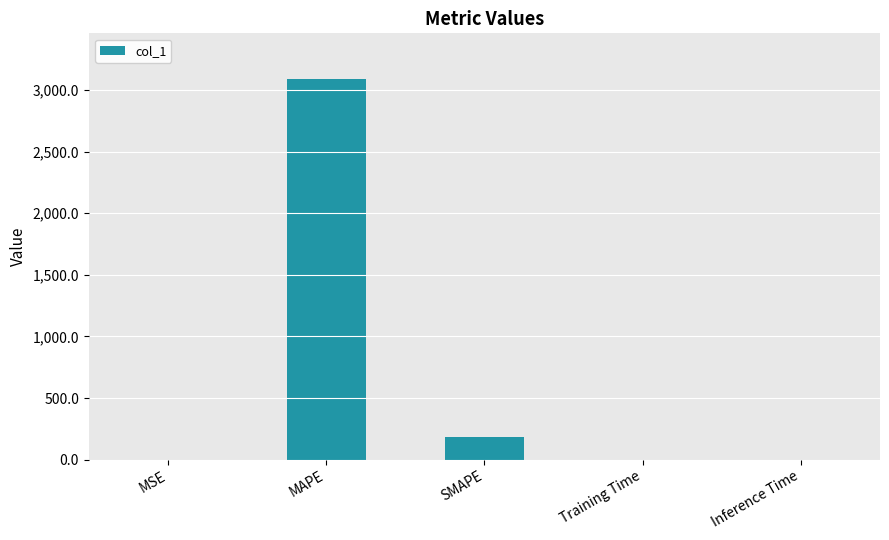

Which category has the highest value across all series?

MAPE